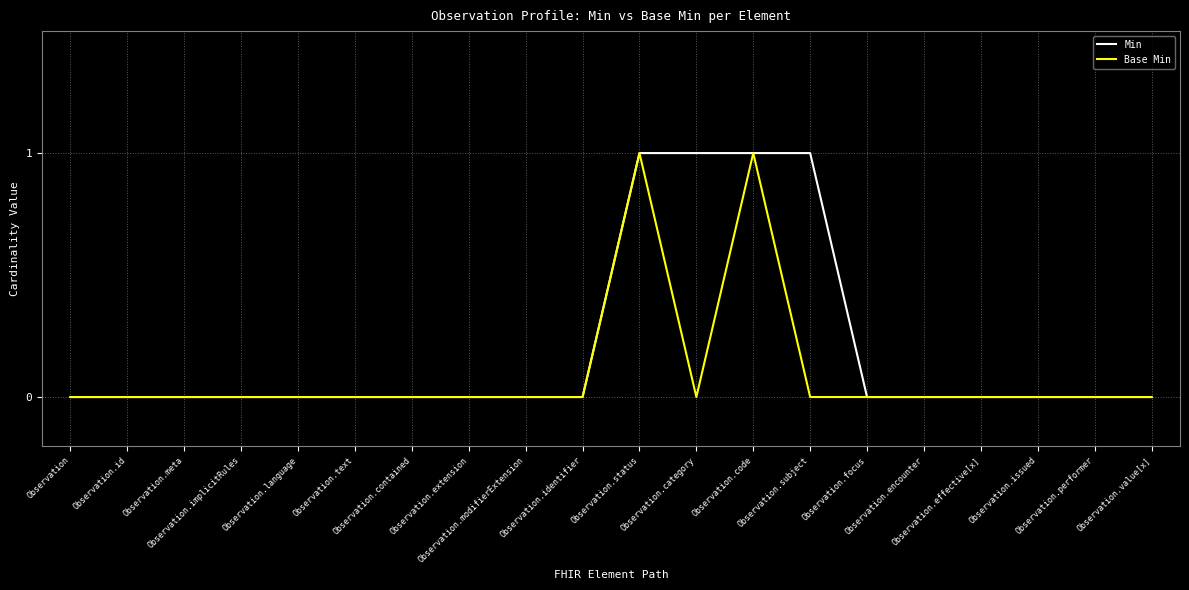

Rank the series by their average value, from highest to lowest.

Min, Base Min